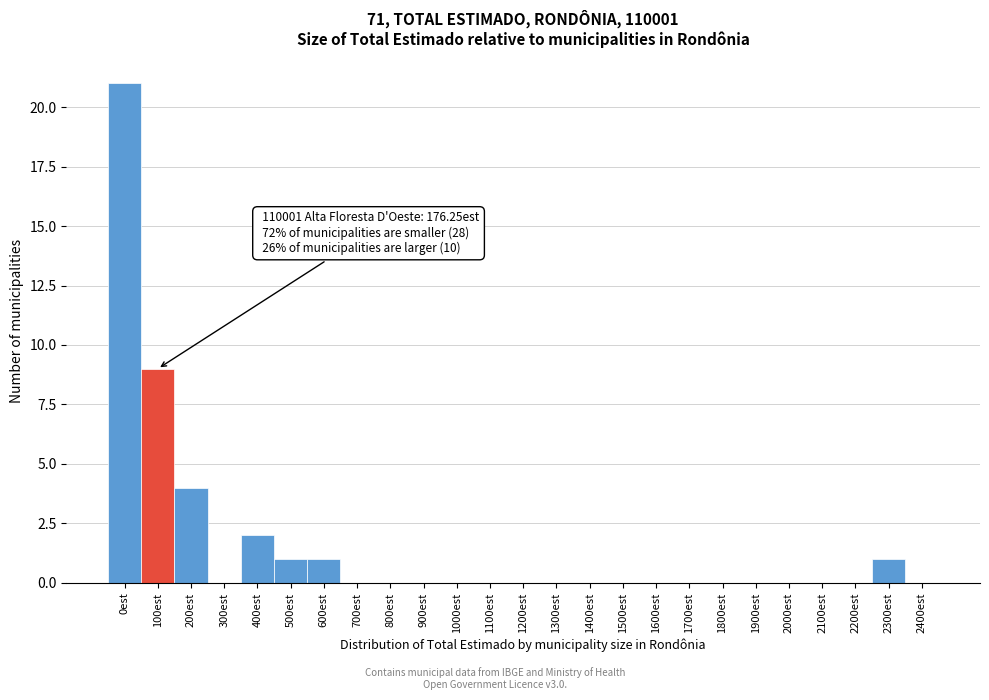

Reading left to right, transcribe all the data shown in this chart.

0est=21	100est=9	200est=4	300est=0	400est=2	500est=1	600est=1	700est=0	800est=0	900est=0	1000est=0	1100est=0	1200est=0	1300est=0	1400est=0	1500est=0	1600est=0	1700est=0	1800est=0	1900est=0	2000est=0	2100est=0	2200est=0	2300est=1	2400est=0